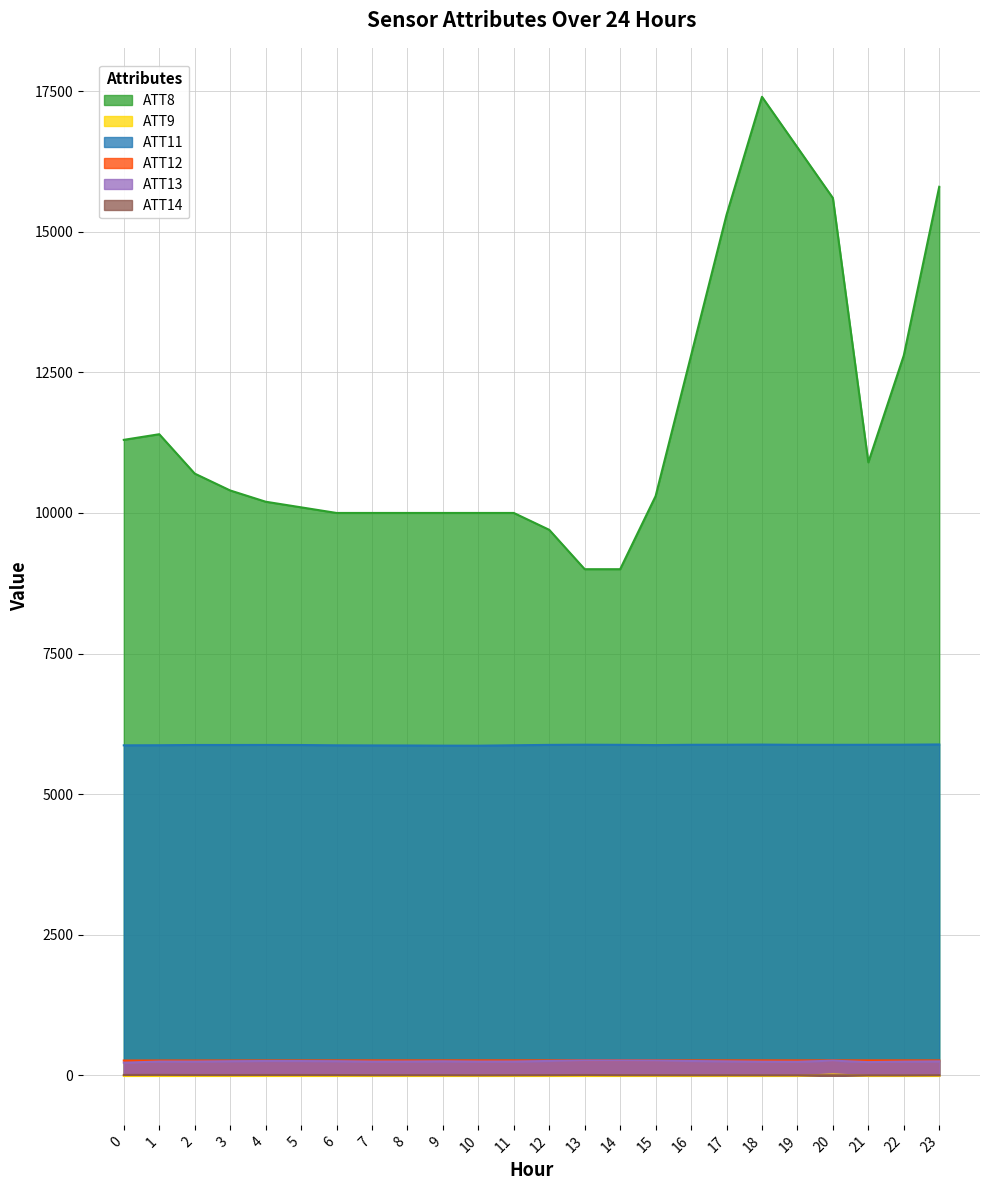

Is it true that ATT8 equals 3408.1 at 8?

False